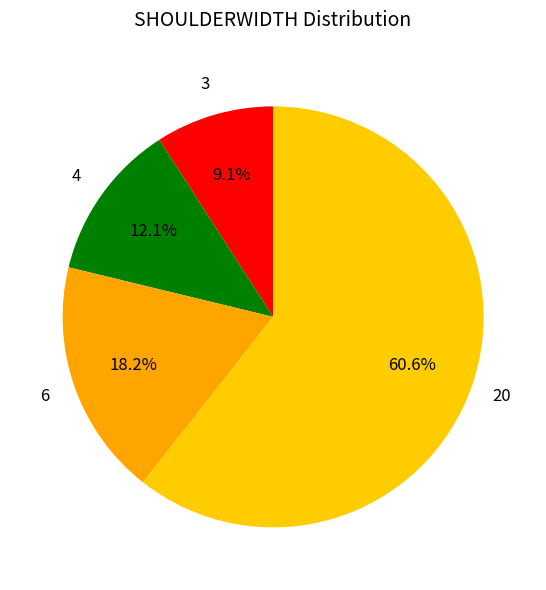

Is it true that 20 is 51% of the pie?

False